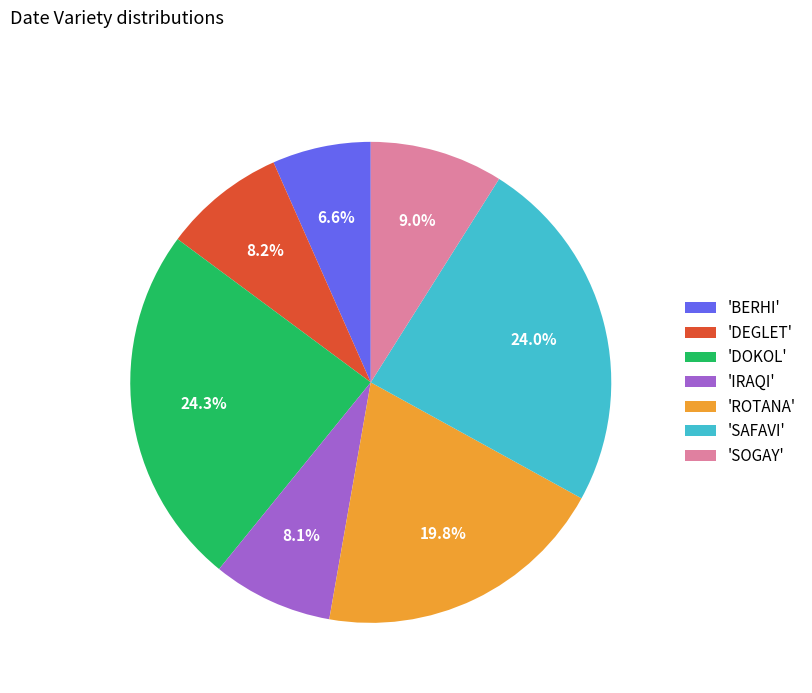

Combined, do 'BERHI' and 'ROTANA' account for over 50%?

No